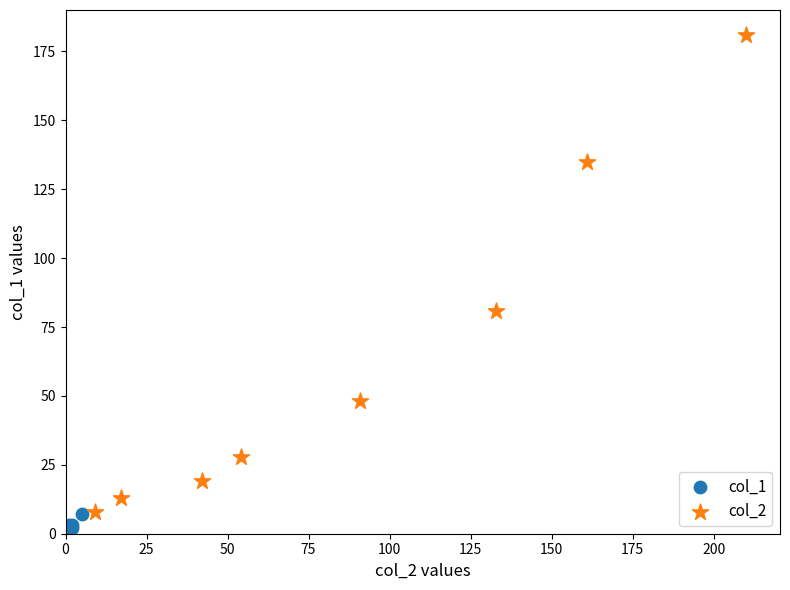

Which series contains the lowest Y value?

col_1